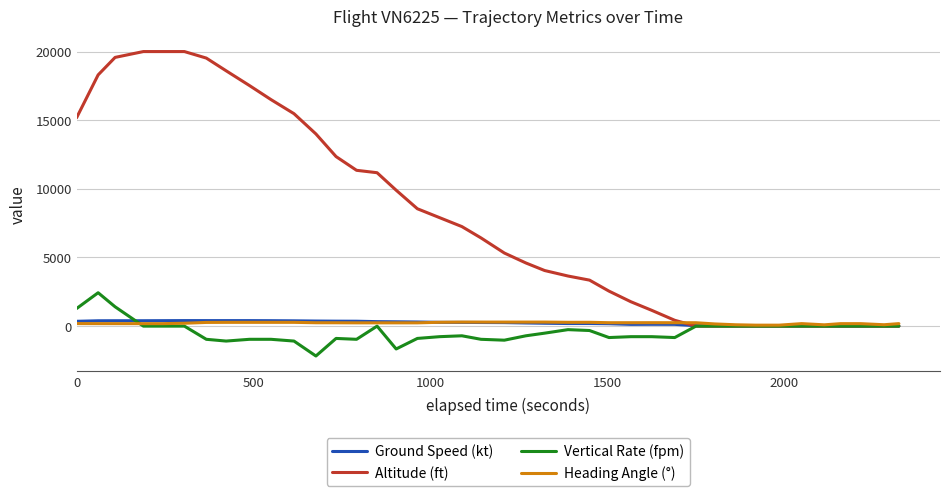

What are all the series names shown in the legend?

Ground Speed (kt), Altitude (ft), Vertical Rate (fpm), Heading Angle (°)